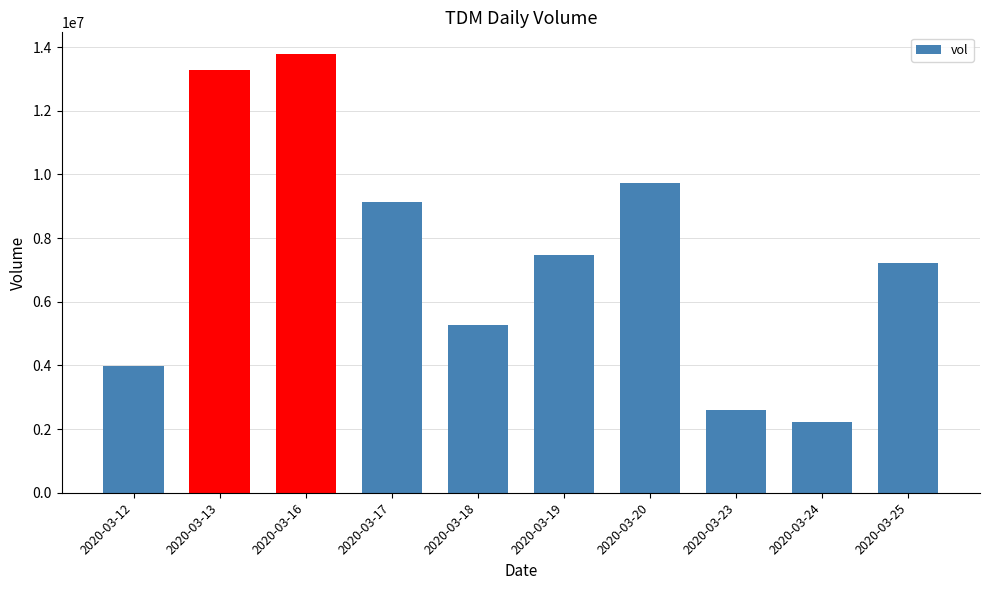

How many data points are less than 7466700?

5